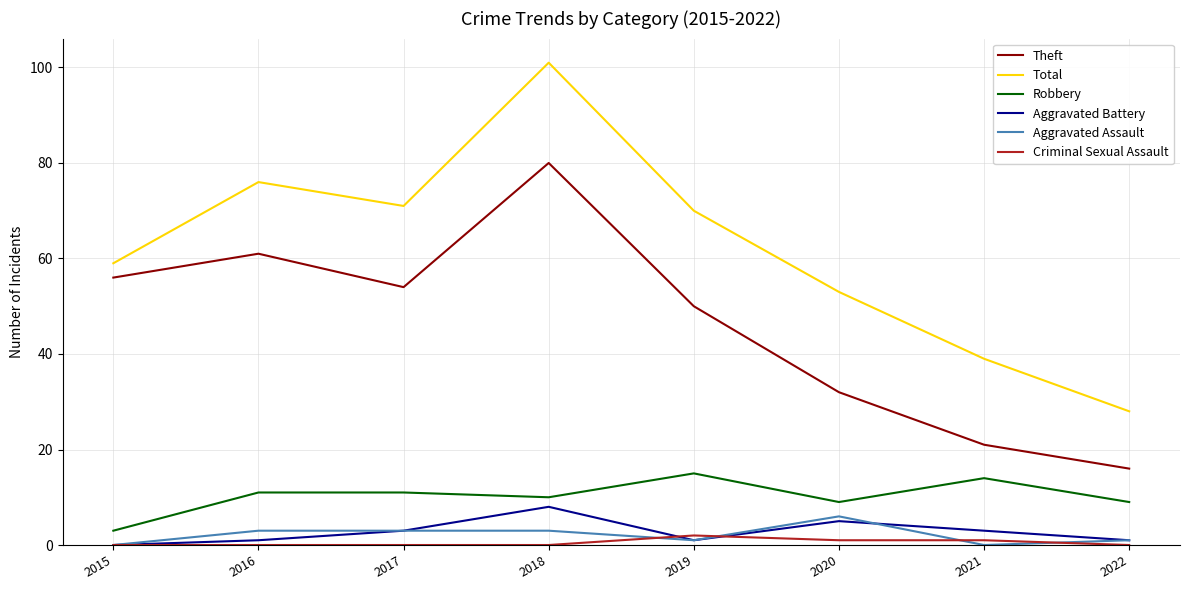

The Aggravated Battery series shows 0 at 2015. True or false?

True